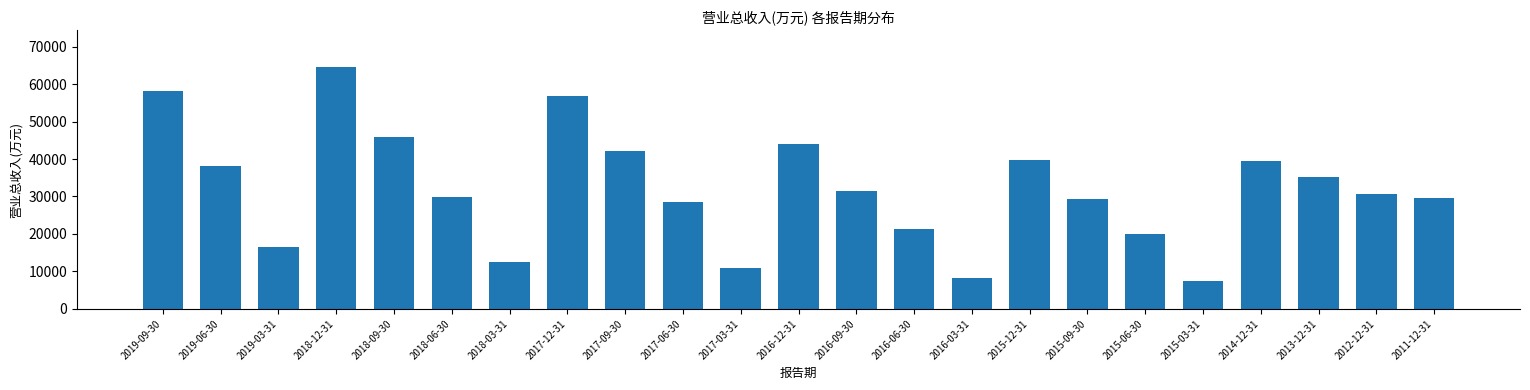

Where is the data nearest to the value 36095?

2013-12-31